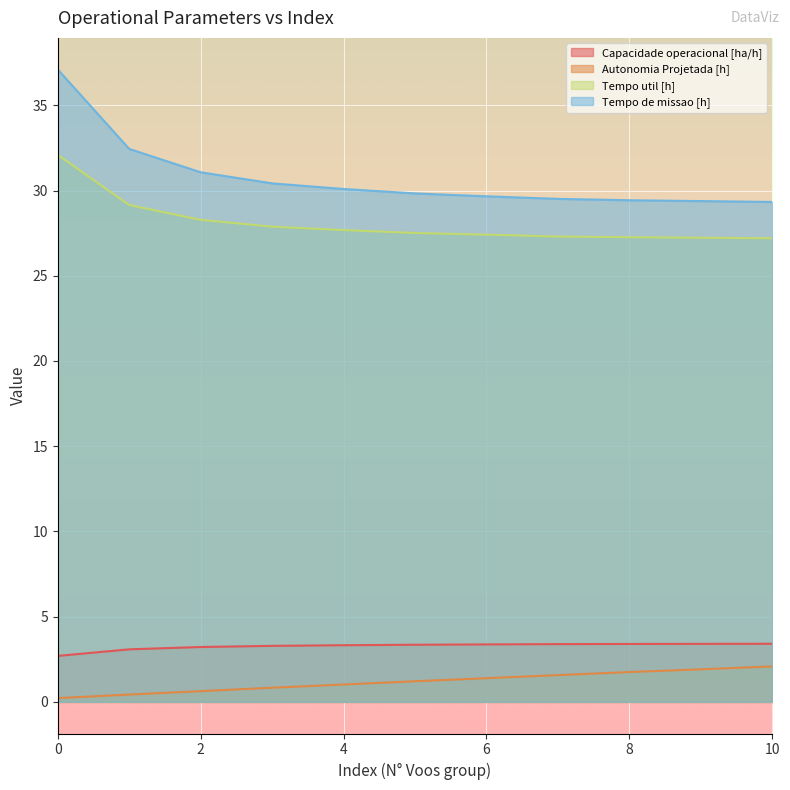

What are all the series names shown in the legend?

Capacidade operacional [ha/h], Autonomia Projetada [h], Tempo util [h], Tempo de missao [h]